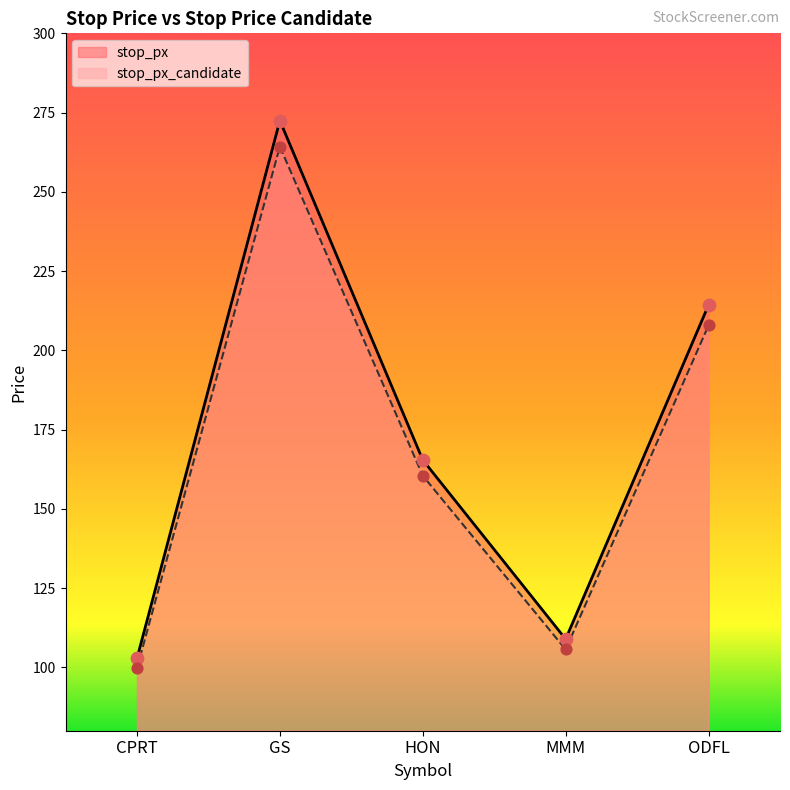

Is the value of stop_px at HON greater than the value of stop_px_candidate at MMM?

Yes